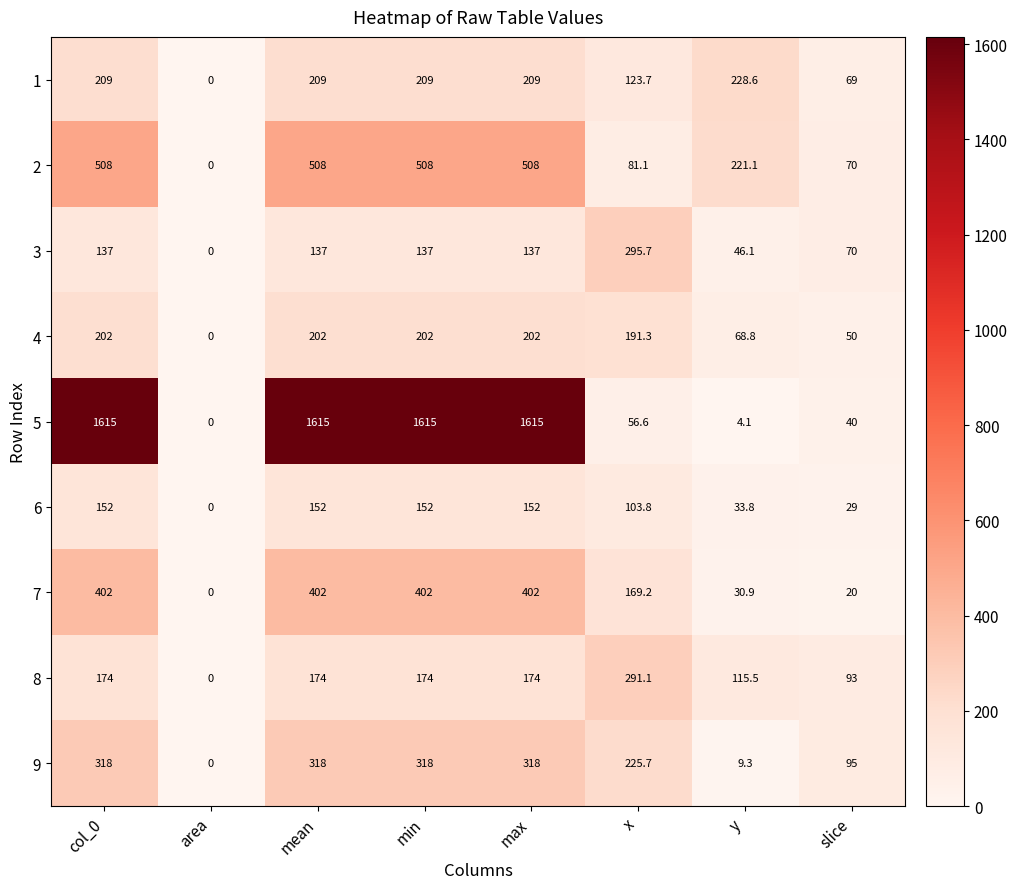

True or false: 4 has a value of 344.5 at col_0.

False